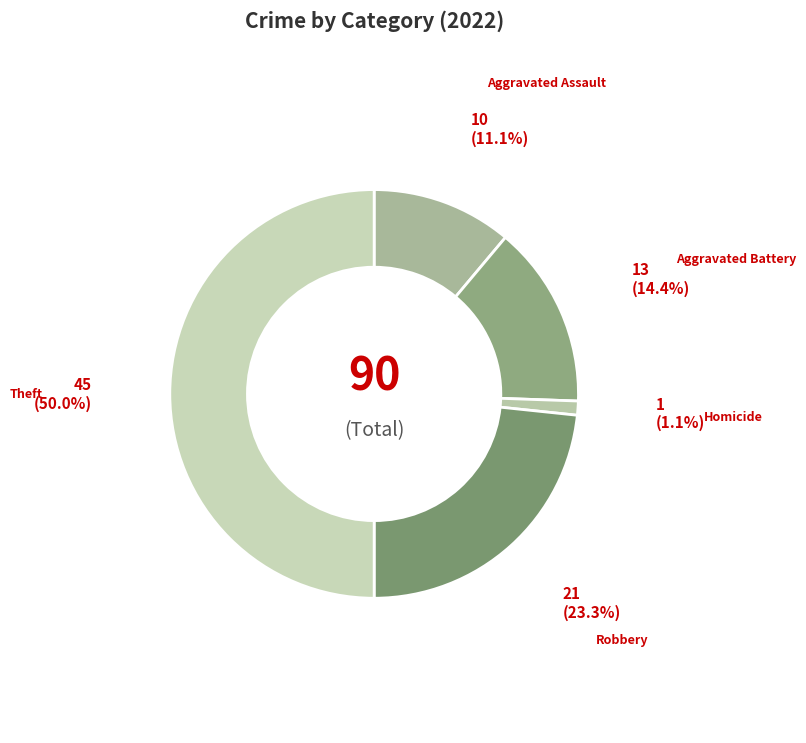

Rank the categories by value from highest to lowest.

Theft, Robbery, Aggravated Battery, Aggravated Assault, Homicide